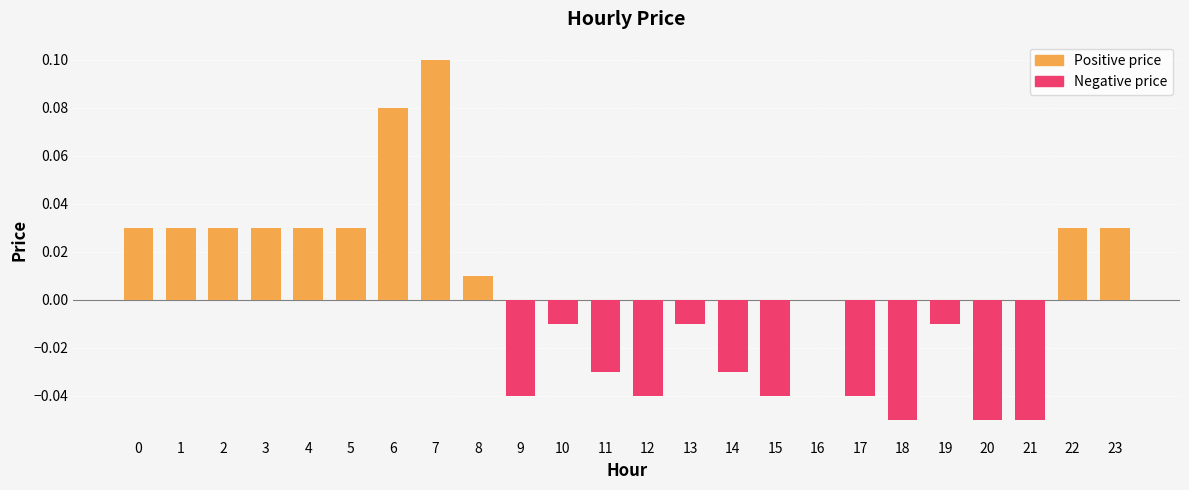

At which label does price (negative) reach its minimum?

18